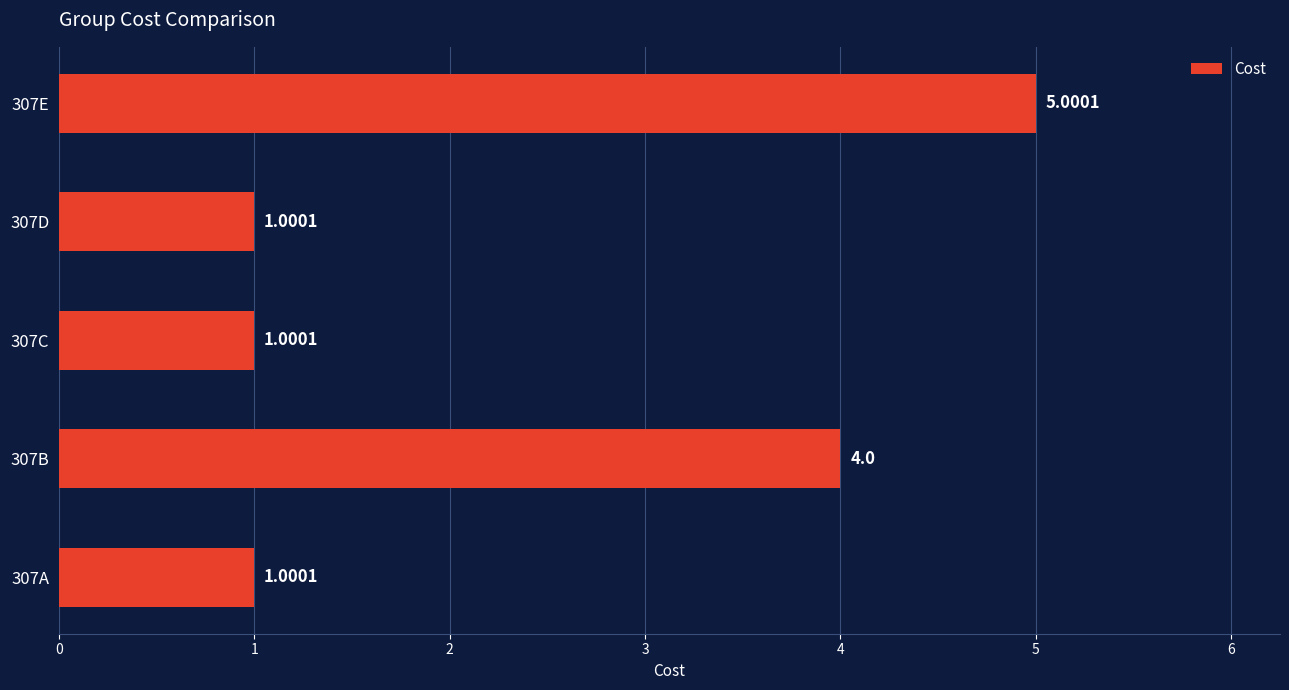

What is the ratio of the value at 307E to the value at 307D?

5.0